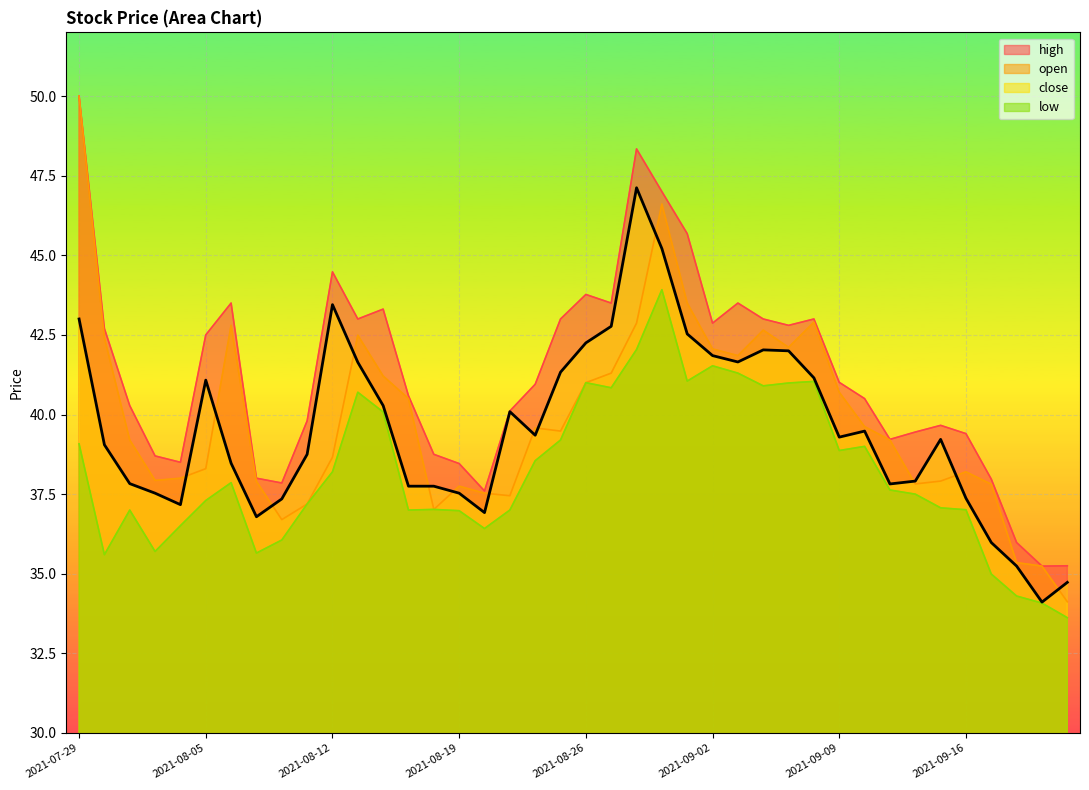

How many interior local valleys does the high series have?

9